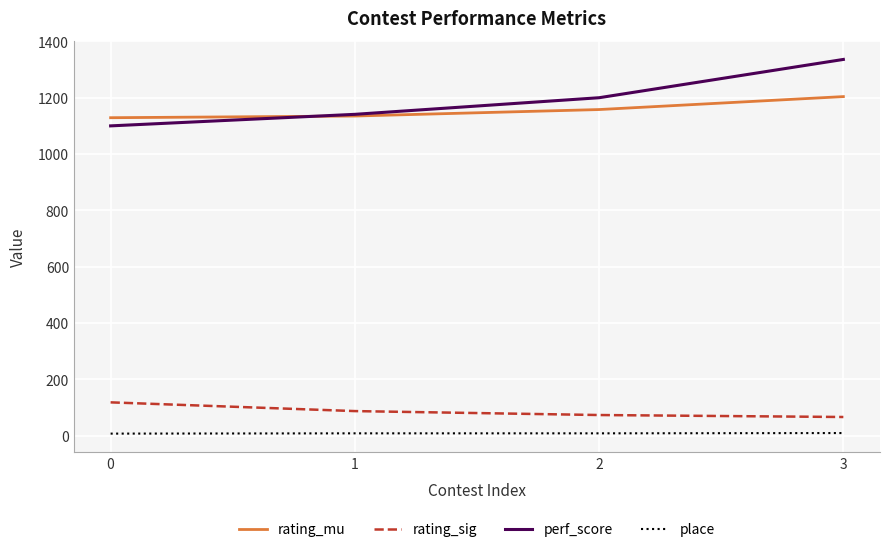

How many lines are shown in the chart?

4